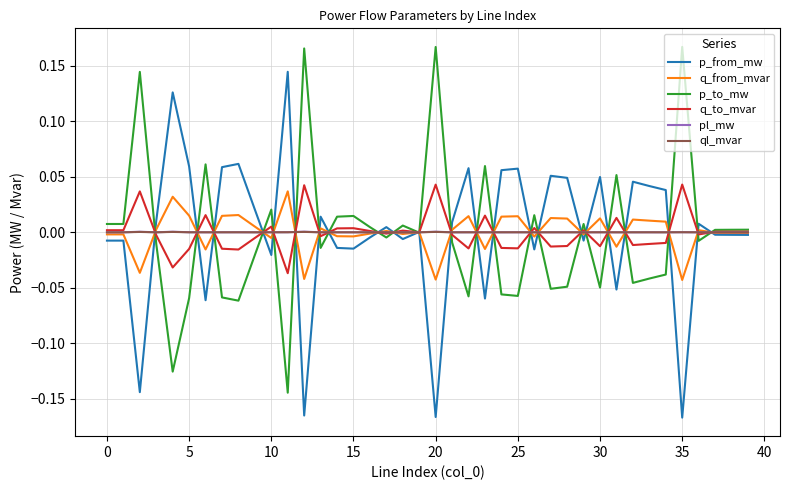

What are all the series names shown in the legend?

p_from_mw, q_from_mvar, p_to_mw, q_to_mvar, pl_mw, ql_mvar